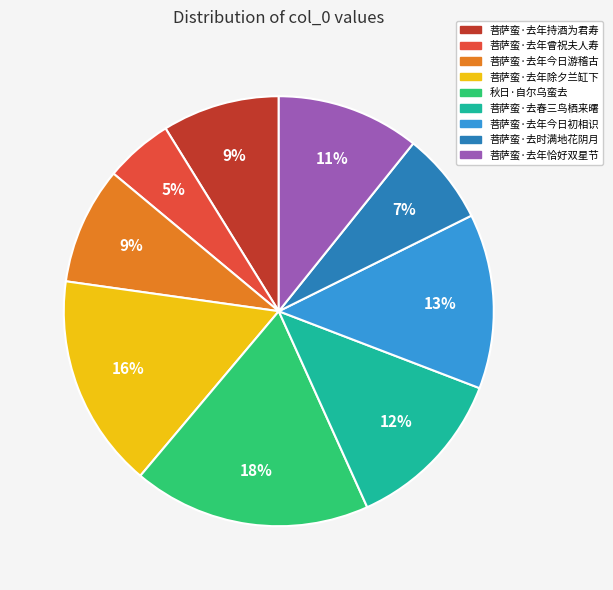

To the nearest percent, what portion does 菩萨蛮·去春三鸟栖来曙 represent?

12%